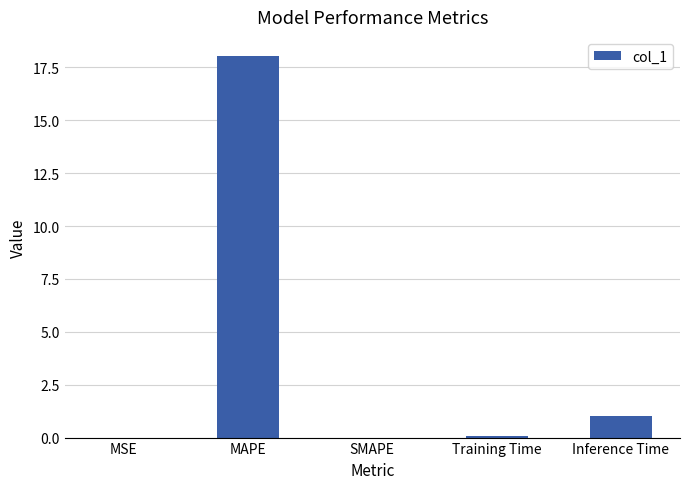

Where is the data nearest to the value 9?

Inference Time